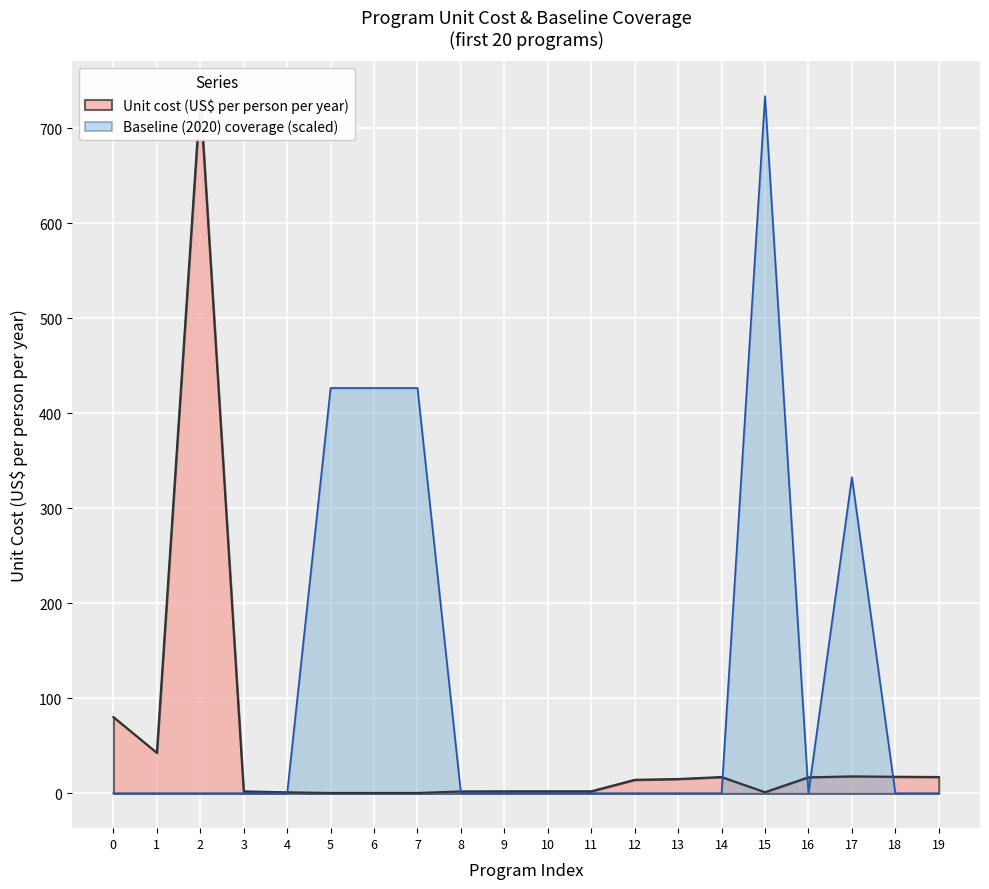

The value of Baseline (2020) coverage (scaled) at 5 is 426.7. True or false?

True